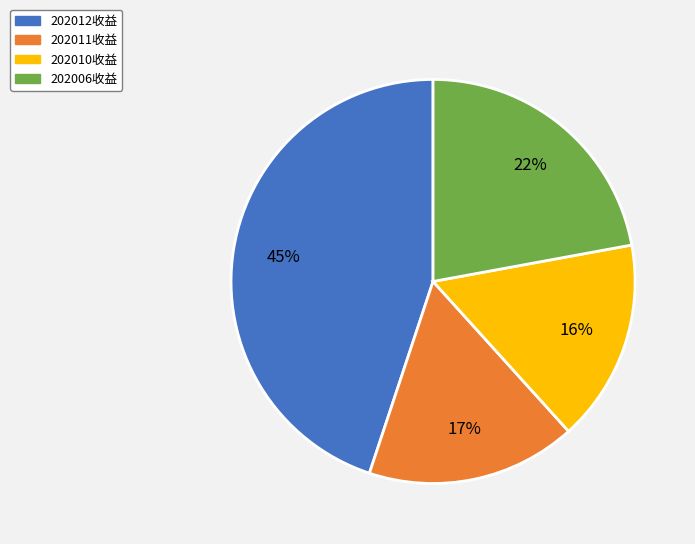

To the nearest percent, what portion does 202006收益 represent?

22%